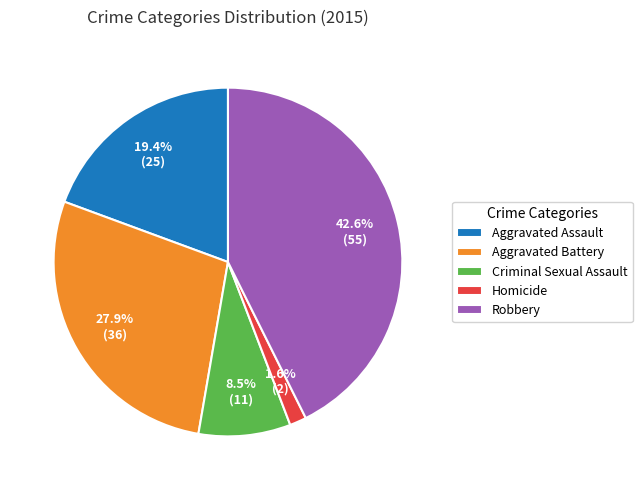

To the nearest percent, what is the difference between the largest and smallest slice percentages?

41%